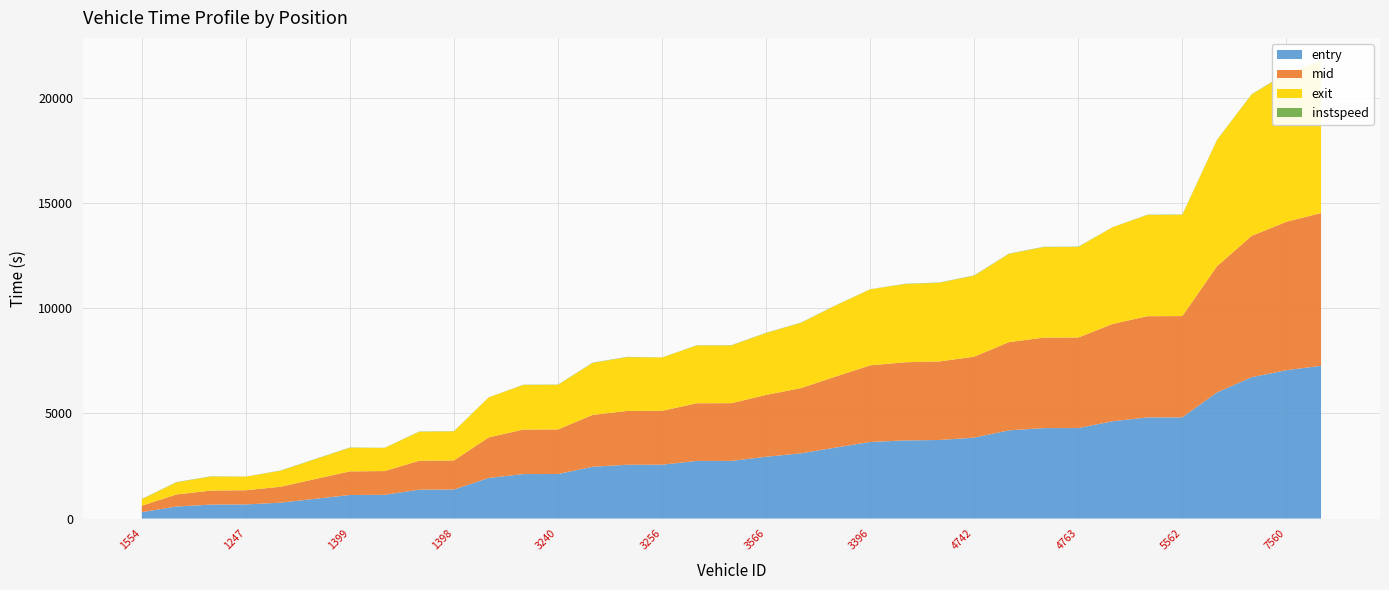

Reading right to left, list all the values displayed in this chart.

entry: 7410=7257.9	7560=7049.9	7571=6716.3	7570=5994.5	5562=4809.7	5554=4807.7	5411=4625.9	4763=4300.4	4747=4298.0	5243=4190.9	4742=3845.7	3258=3733.5	3420=3712.4	3396=3639.5	2076=3372.2	3244=3097.6	3566=2937.8	3414=2741.2	3562=2739.4	3256=2559.8	3578=2556.4	3574=2463.7	3240=2117.2	1409=2115.2	1406=1927.5	1398=1380.3	1574=1373.4	1261=1128.4	1399=1120.5	1555=939.2	1260=755.6	1247=672.5	1257=664.7	1416=572.8	1554=304.7
mid: 7410=7258.6	7560=7050.6	7571=6717.1	7570=5995.4	5562=4810.5	5554=4808.5	5411=4626.6	4763=4301.2	4747=4299.6	5243=4191.6	4742=3846.4	3258=3734.3	3420=3713.2	3396=3640.4	2076=3373.3	3244=3098.4	3566=2938.6	3414=2742.0	3562=2740.3	3256=2560.6	3578=2557.2	3574=2464.4	3240=2118.0	1409=2116.2	1406=1928.3	1398=1381.1	1574=1374.2	1261=1129.1	1399=1121.3	1555=940.0	1260=756.4	1247=673.4	1257=665.4	1416=573.5	1554=305.4
exit: 7410=7229.4	7560=7051.3	7571=6718.1	7570=5996.3	5562=4811.5	5554=4809.4	5411=4597.5	4763=4302.0	4747=4300.4	5243=4192.4	4742=3847.2	3258=3735.2	3420=3714.1	3396=3611.4	2076=3374.8	3244=3099.4	3566=2939.5	3414=2743.0	3562=2741.3	3256=2531.5	3578=2557.0	3574=2465.2	3240=2119.1	1409=2117.2	1406=1899.2	1398=1382.1	1574=1375.1	1261=1099.8	1399=1122.2	1555=941.0	1260=757.3	1247=644.3	1257=666.3	1416=574.3	1554=306.2
instspeed: 7410=5.0	7560=15.3	7571=11.6	7570=11.3	5562=11.8	5554=12.4	5411=5.0	4763=13.1	4747=13.1	5243=13.3	4742=14.3	3258=12.8	3420=12.9	3396=5.0	2076=9.2	3244=11.9	3566=12.1	3414=11.8	3562=11.0	3256=5.0	3578=13.1	3574=14.4	3240=10.6	1409=10.3	1406=5.0	1398=11.2	1574=12.8	1261=5.0	1399=12.8	1555=11.9	1260=12.4	1247=5.0	1257=12.7	1416=13.4	1554=13.8